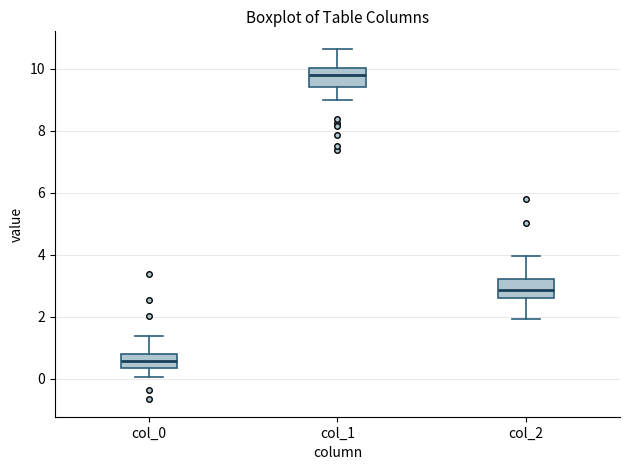

Reading left to right, transcribe this box plot: for each box, give where its median line is, the range the box spans, and where its two whiskers end, as read against the y-axis. The values are not printed on the chart, so give them approximately, as read against the axis.

col_0: median 0.6, box 0.4 to 0.8, whiskers 0.0 to 1.4
col_1: median 9.8, box 9.4 to 10.0, whiskers 9.0 to 10.6
col_2: median 2.8, box 2.6 to 3.2, whiskers 2.0 to 4.0